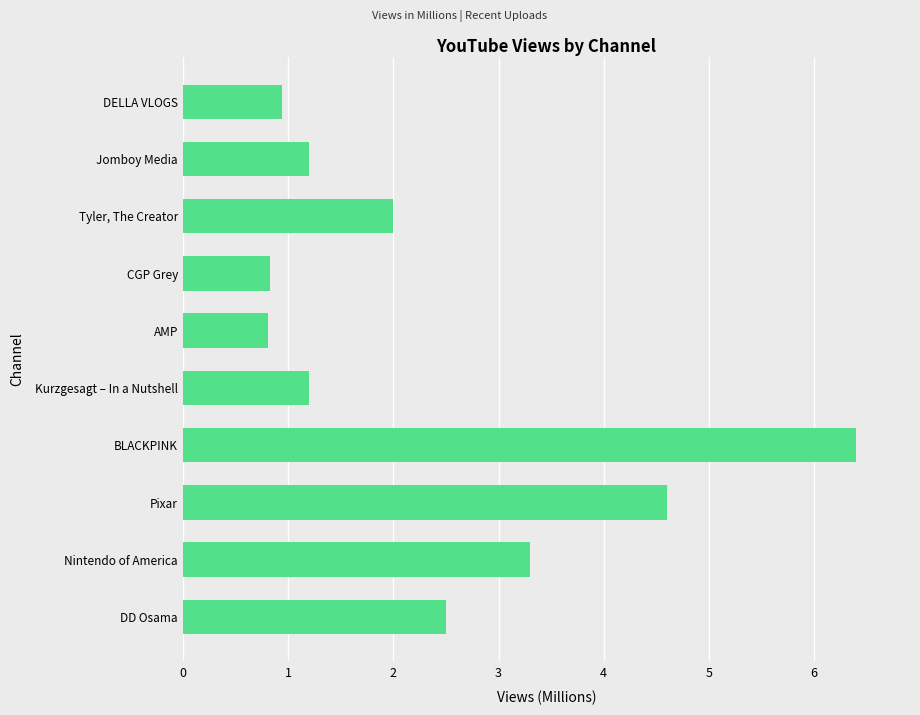

What is the greatest value displayed?

6.4